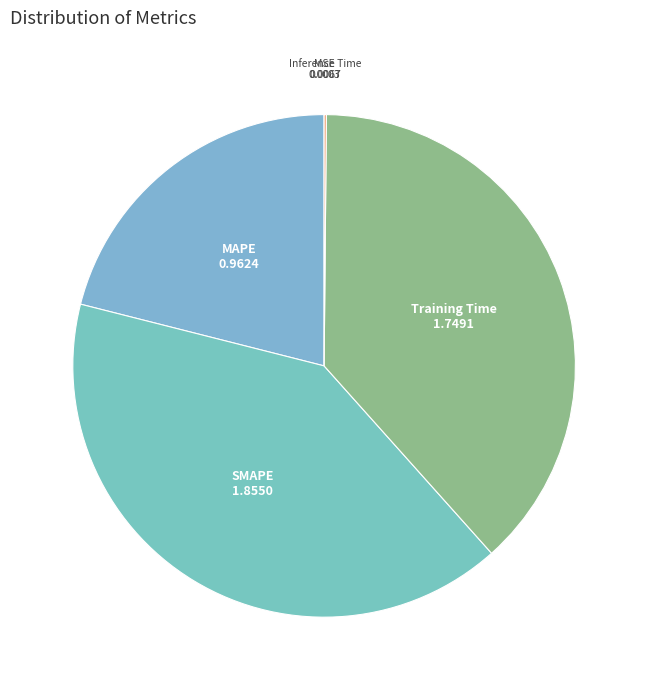

Which category has the biggest portion of the pie?

SMAPE